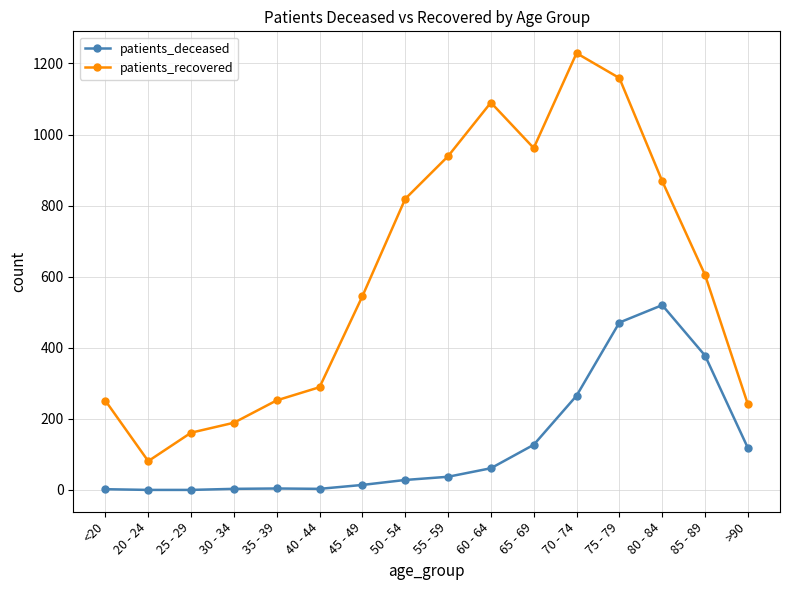

At which category is the sum across all series the highest?

75 - 79